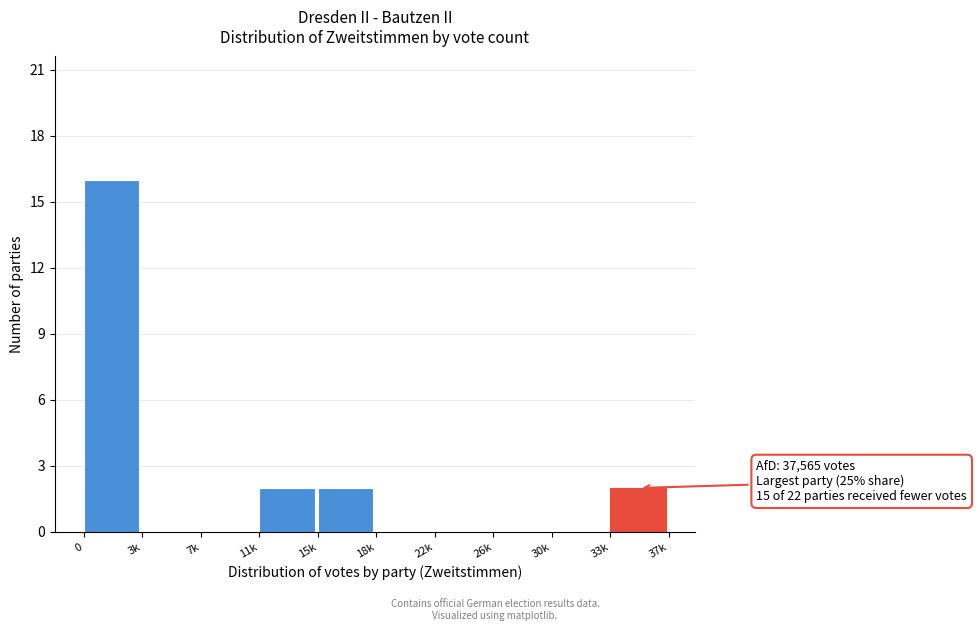

Reading left to right, extract all data points from this chart.

0=16	3k=0	7k=0	11k=2	15k=2	18k=0	22k=0	26k=0	30k=0	33k=2